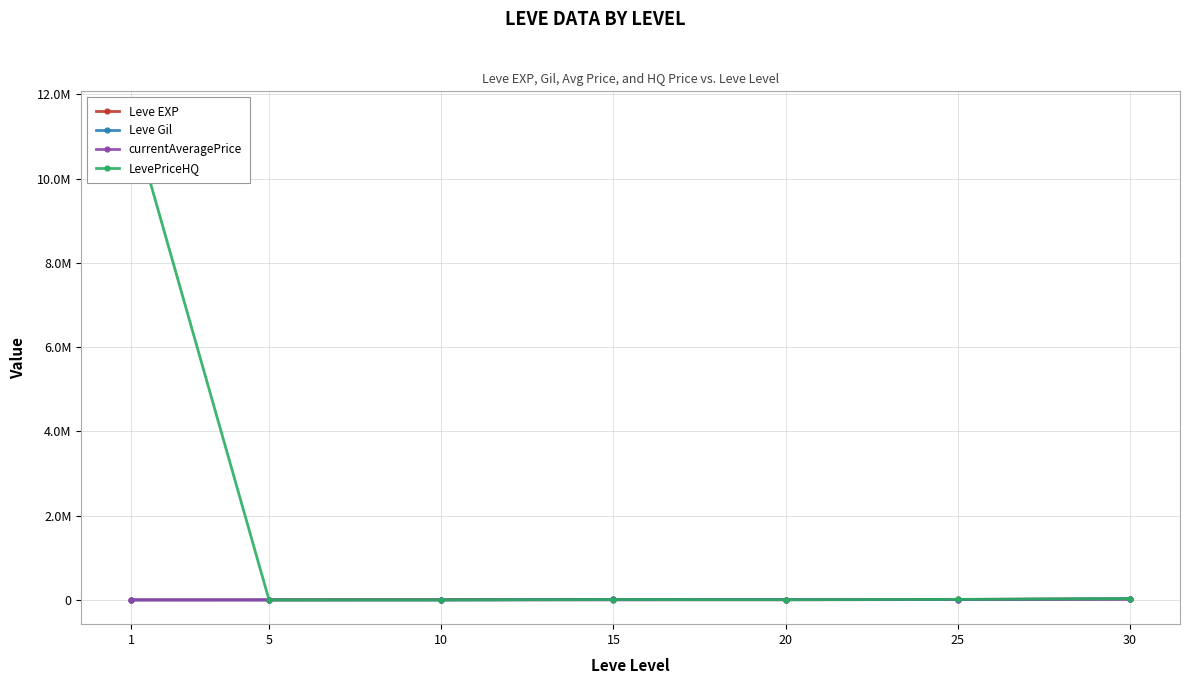

Which series has the largest total across all categories?

LevePriceHQ